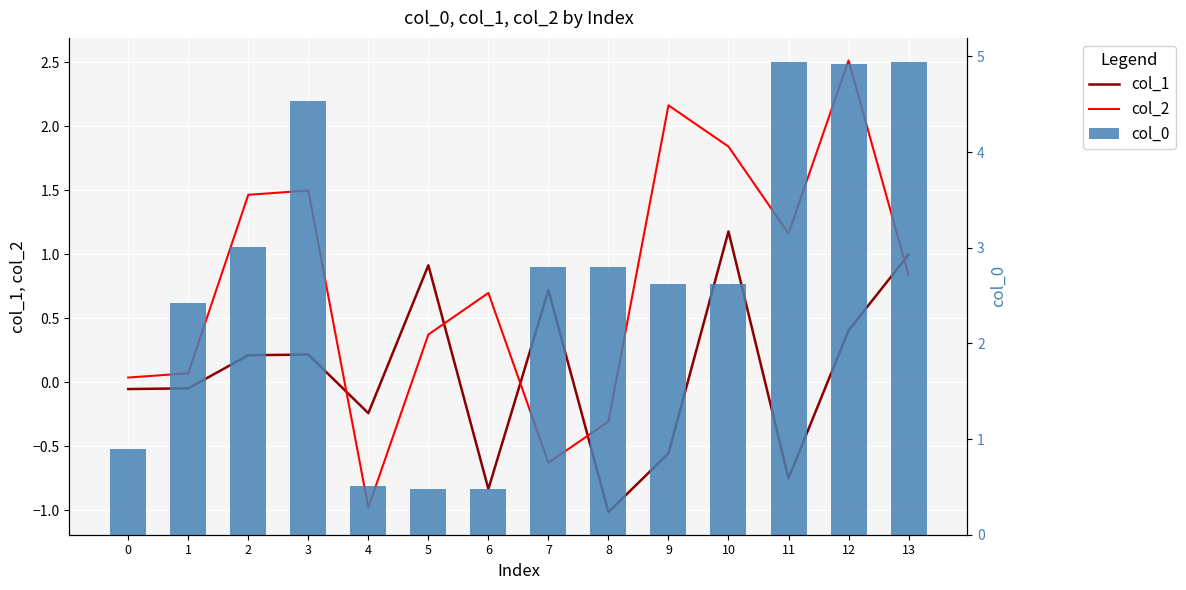

Reading left to right, what are all the values shown in this chart?

col_1: 0=-0.1	1=-0.0	2=0.2	3=0.2	4=-0.2	5=0.9	6=-0.8	7=0.7	8=-1.0	9=-0.6	10=1.2	11=-0.8	12=0.4	13=1.0
col_2: 0=0.0	1=0.1	2=1.5	3=1.5	4=-1.0	5=0.4	6=0.7	7=-0.6	8=-0.3	9=2.2	10=1.8	11=1.2	12=2.5	13=0.8
col_0: 0=0.9	1=2.4	2=3.0	3=4.5	4=0.5	5=0.5	6=0.5	7=2.8	8=2.8	9=2.6	10=2.6	11=4.9	12=4.9	13=4.9